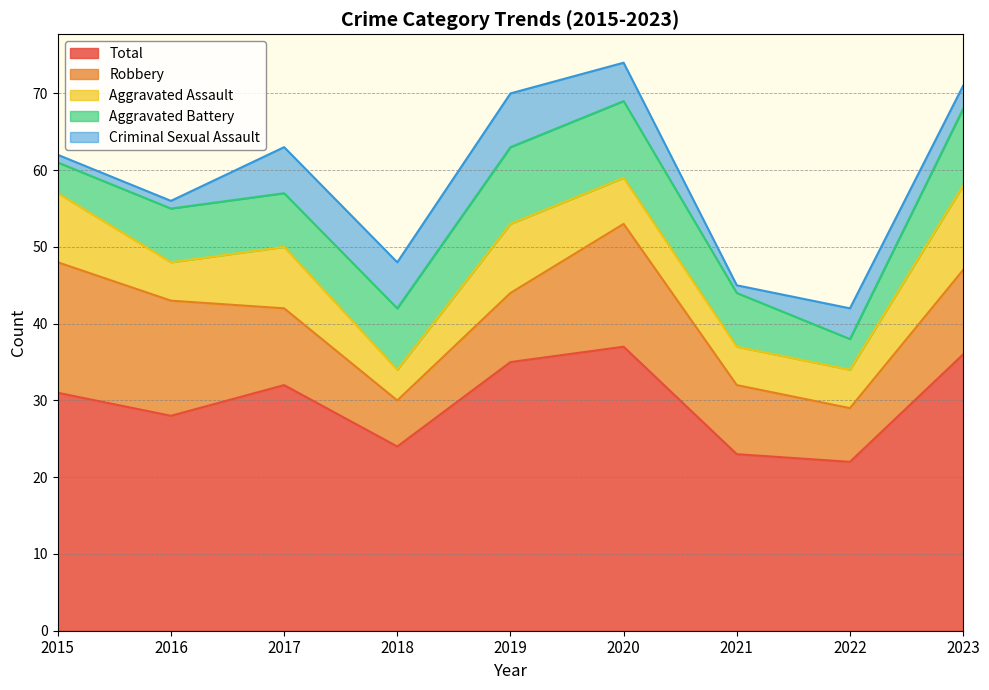

What is the difference between the highest and lowest values at 2021?

22